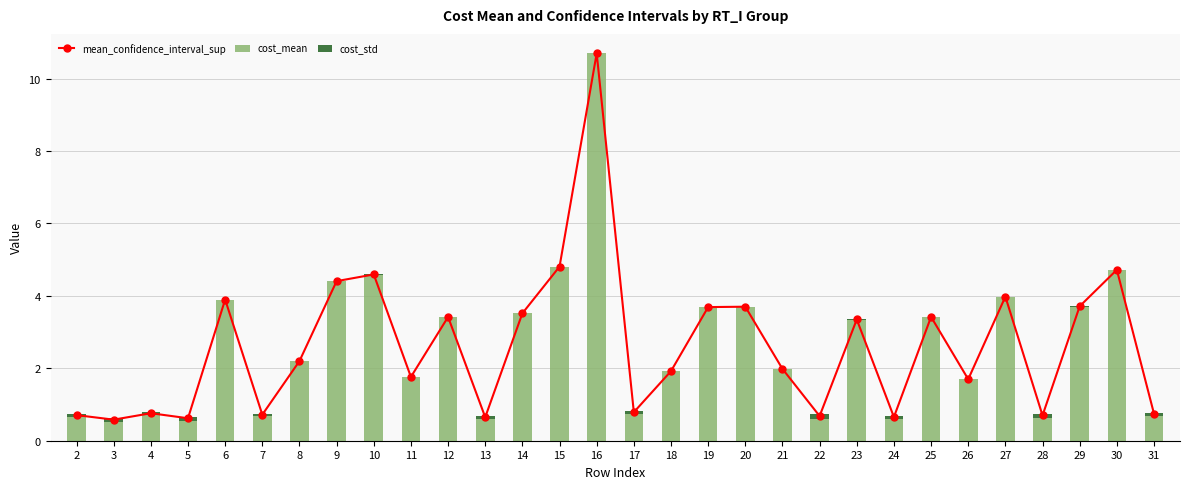

What is the difference between the cost_std values at 26 and 5?

0.1